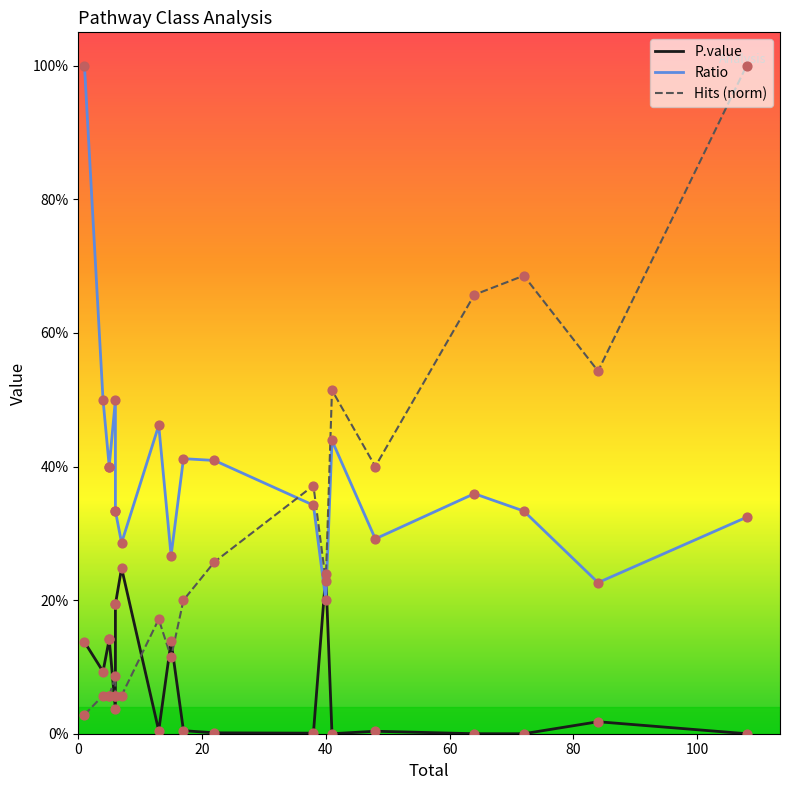

Which series contains the highest Y value?

Ratio